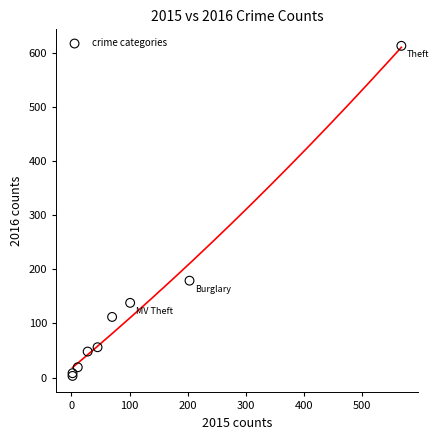

What Y value in the scatter plot is closest to 308?

179